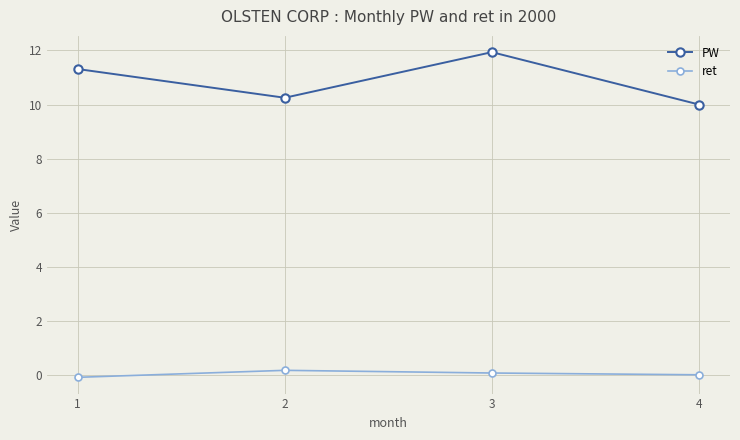

The value of PW at 1 is 11.3. True or false?

True